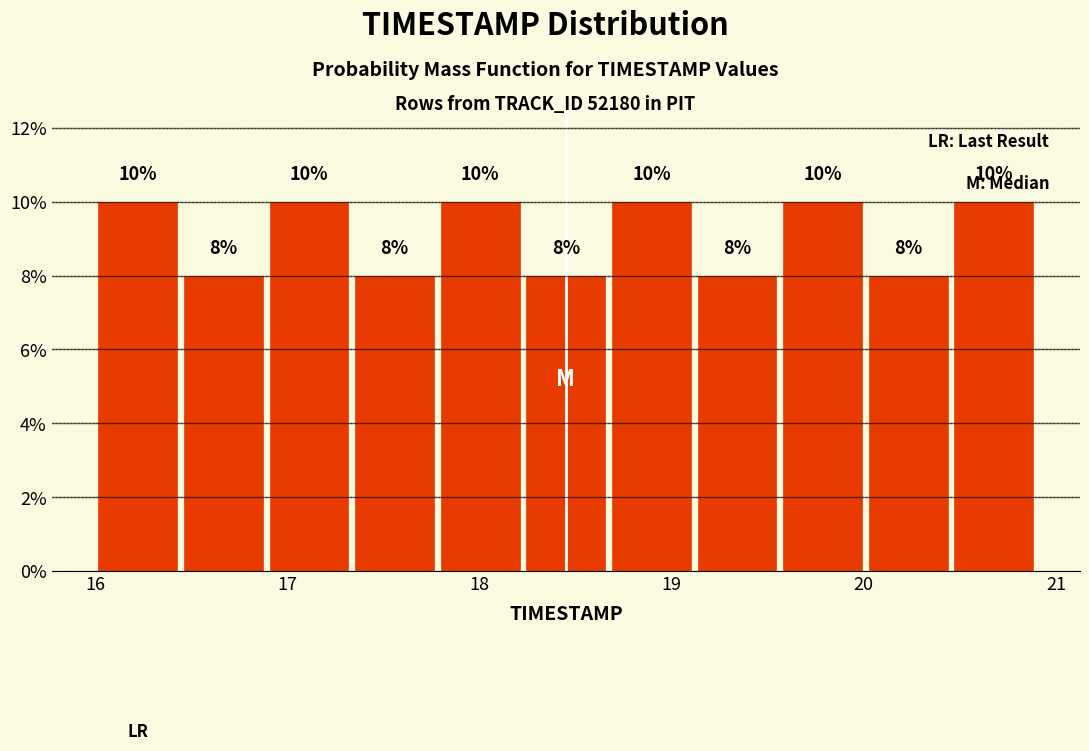

Reading left to right, transcribe this chart: for each bar, give the range it covers on the x-axis and its height. The bar edges are not printed on the chart, so give them approximately, as read against the axis.

16.0 to 16.4: 10
16.4 to 16.9: 8
16.9 to 17.3: 10
17.3 to 17.8: 8
17.8 to 18.2: 10
18.2 to 18.7: 8
18.7 to 19.1: 10
19.1 to 19.6: 8
19.6 to 20.0: 10
20.0 to 20.5: 8
20.5 to 20.9: 10